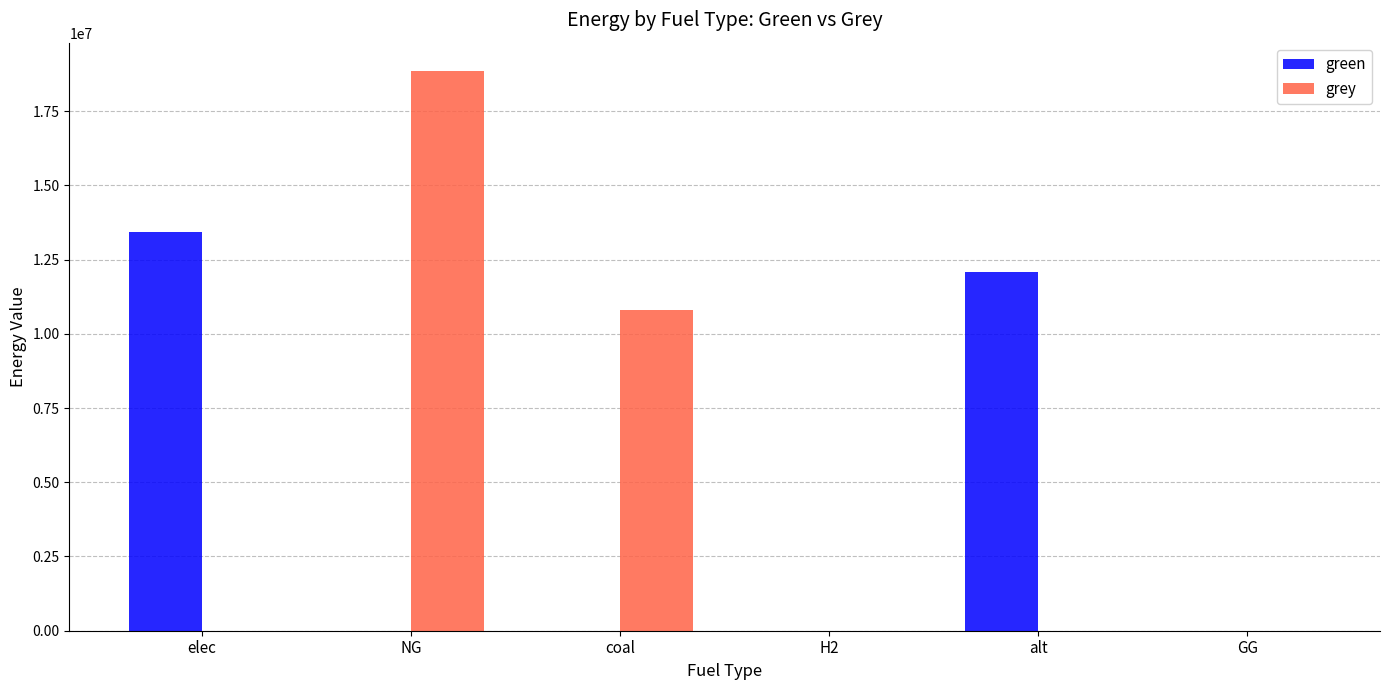

At which label is green closest to 6710666?

alt